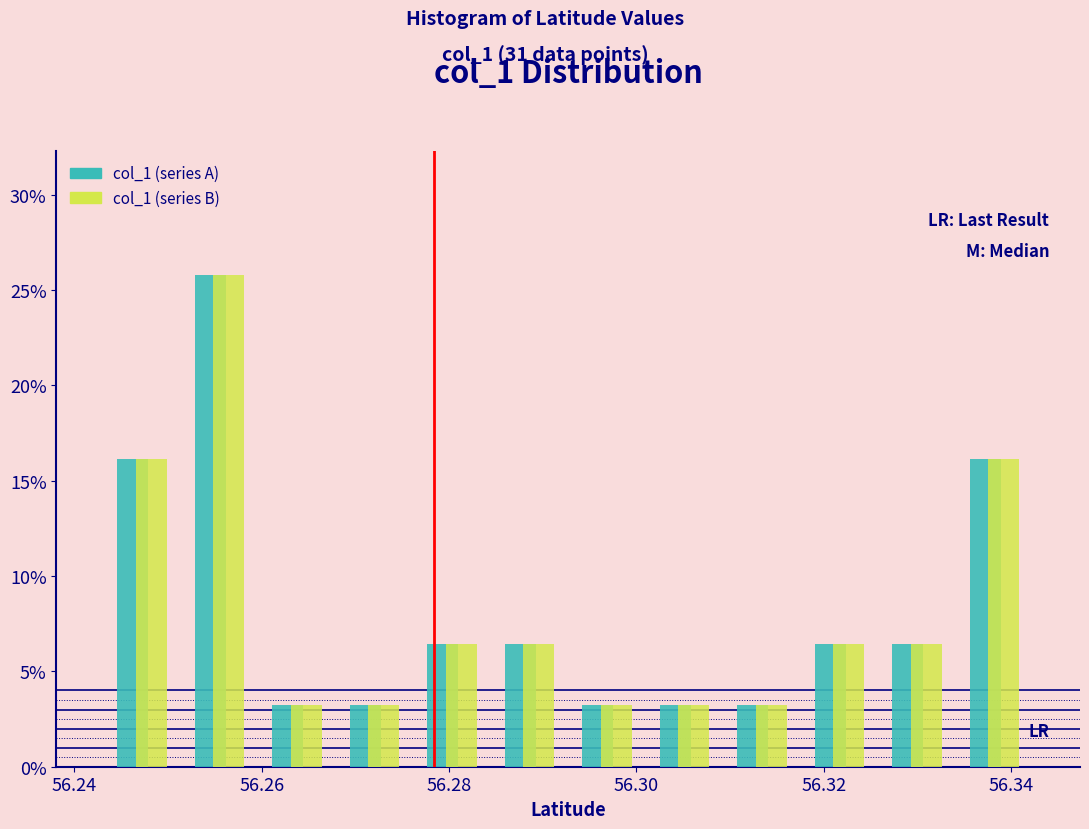

In the col_1 (series B) series, which range on the x-axis has the tallest bar?

56.252 to 56.260